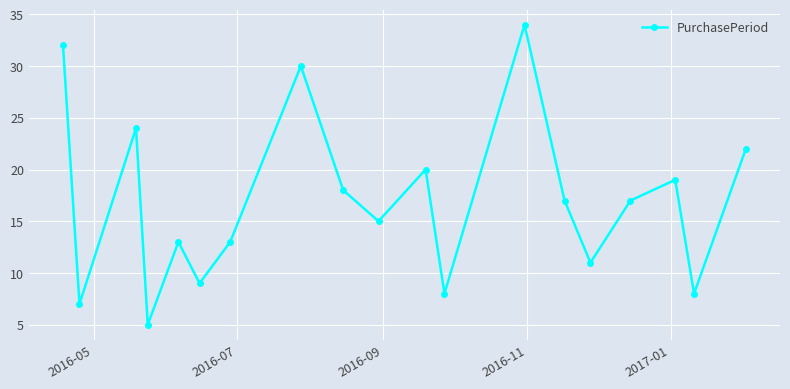

What is the difference between the second highest and minimum values?

27